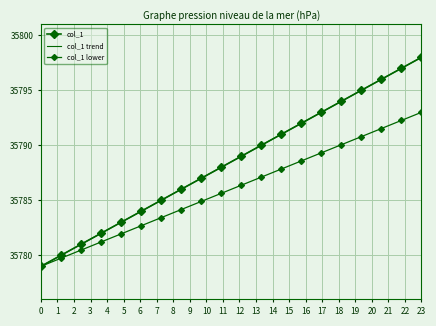

At which category does the chart reach its peak across all series?

23